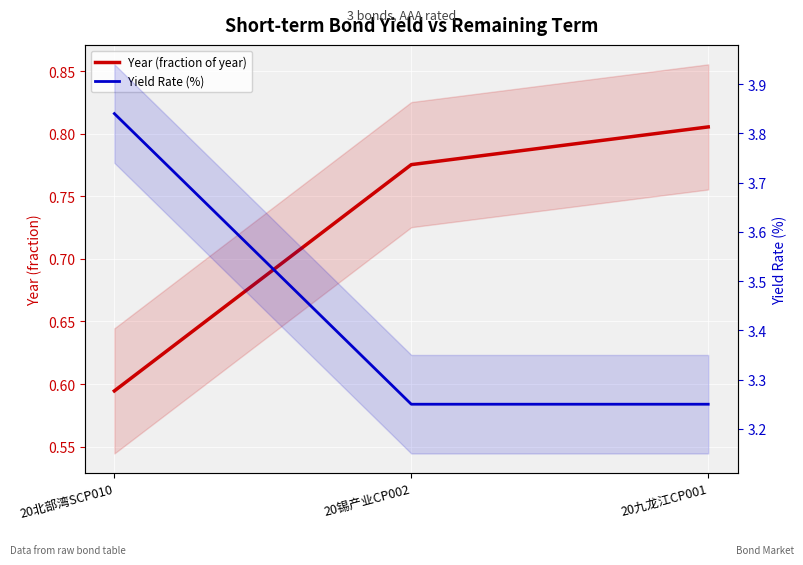

What is the smallest value displayed?

0.6